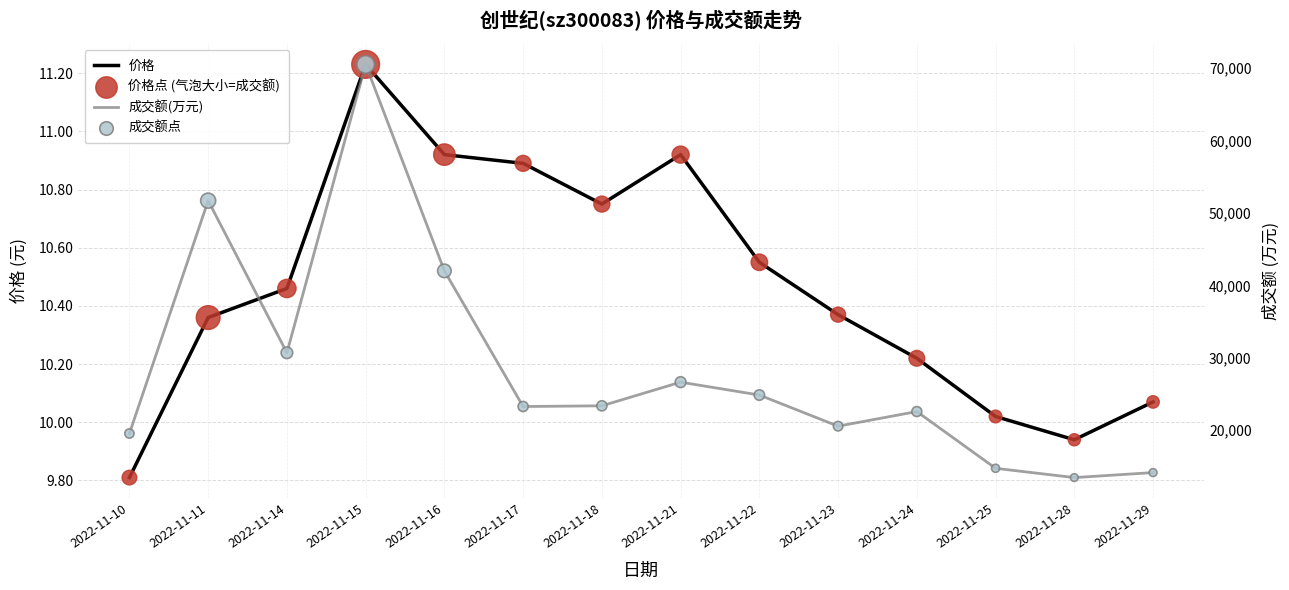

Which series reaches the maximum Y coordinate?

成交额(万元)